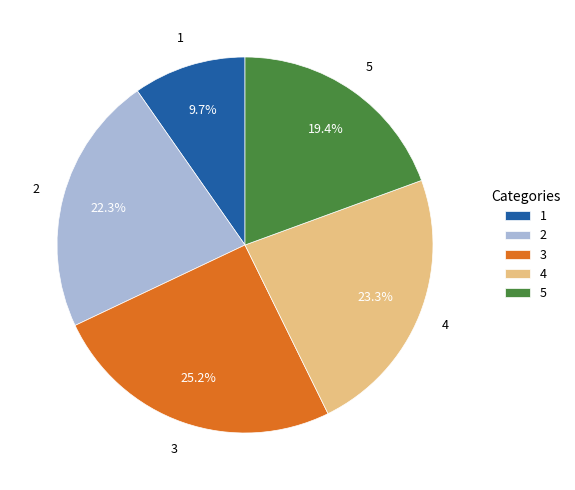

Is it true that 3 is 13% of the pie?

False